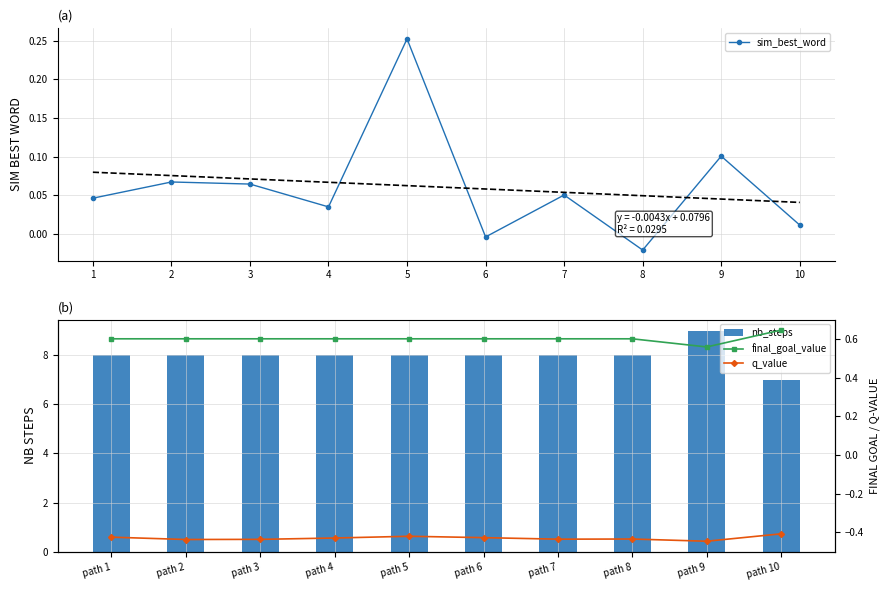

Which series has the largest total across all categories?

nb_steps